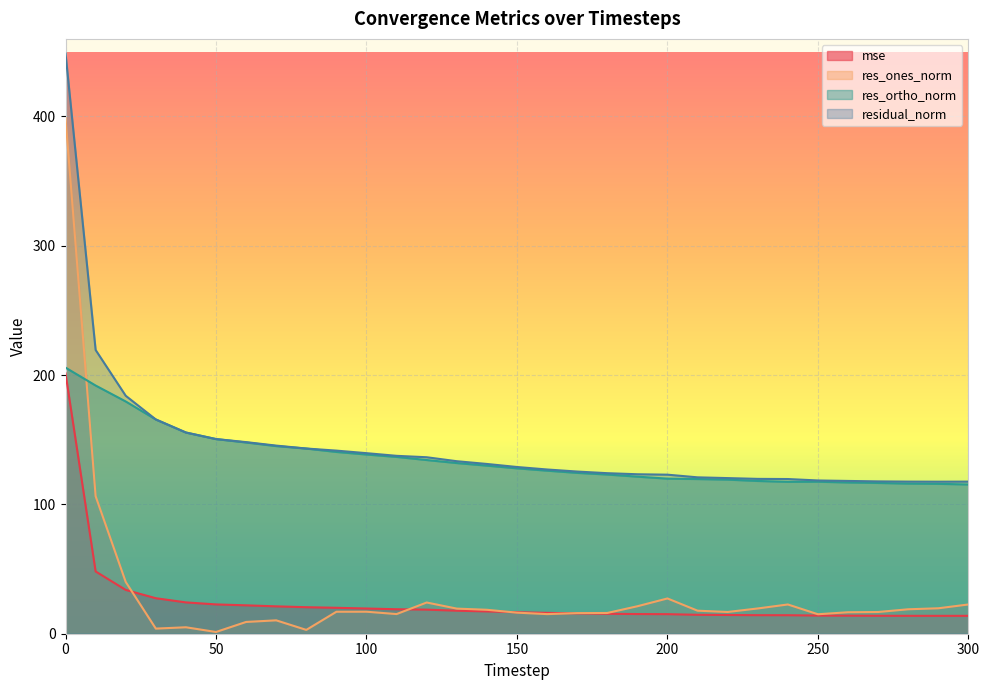

What is the total value across all series at 240?

274.0